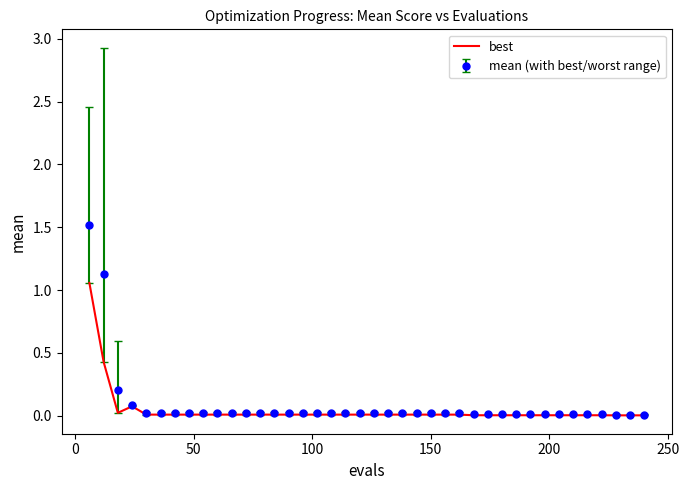

What is the maximum value for mean (with best/worst range)?

1.5